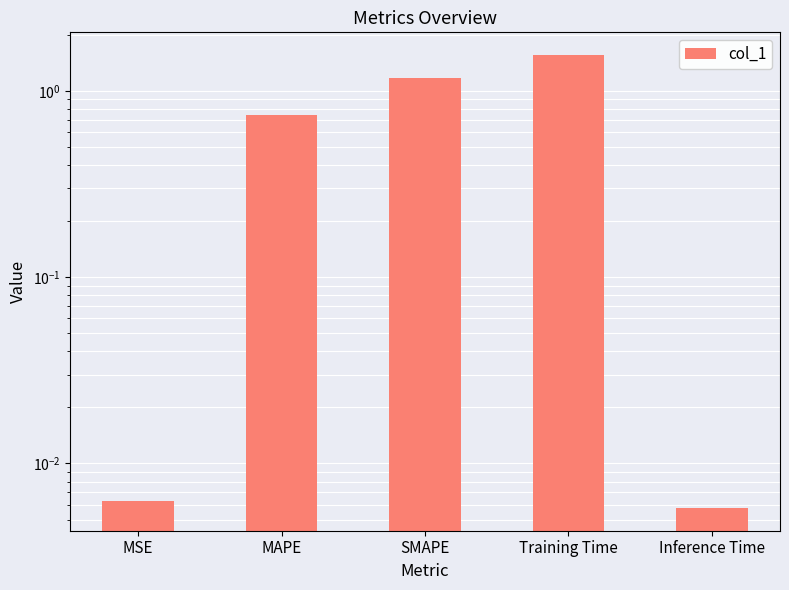

Rank the categories by value from lowest to highest.

Inference Time, MSE, MAPE, SMAPE, Training Time